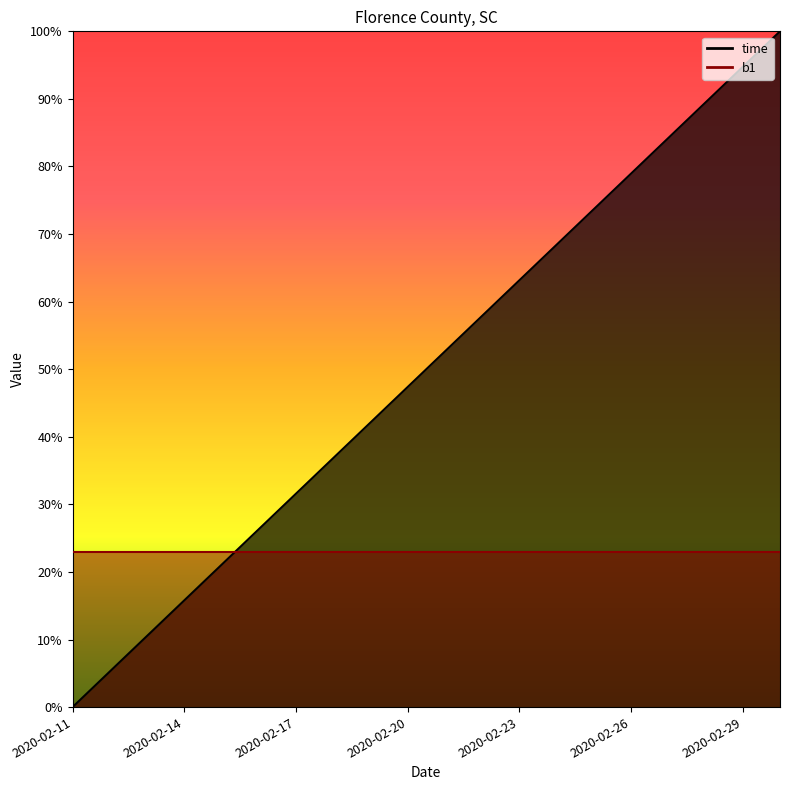

What is the sum of all values?

10.0